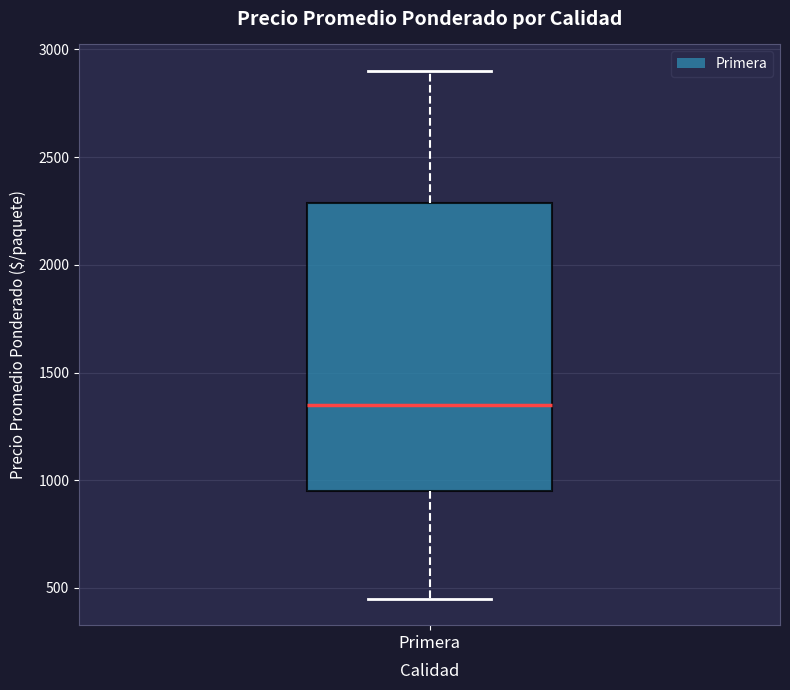

Read this box plot against the y-axis: the position of the median line, the range covered by the box, and the ends of both whiskers. The values are not printed on the chart, so give them approximately, as read against the axis.

median 1350, box 950 to 2300, whiskers 450 to 2900